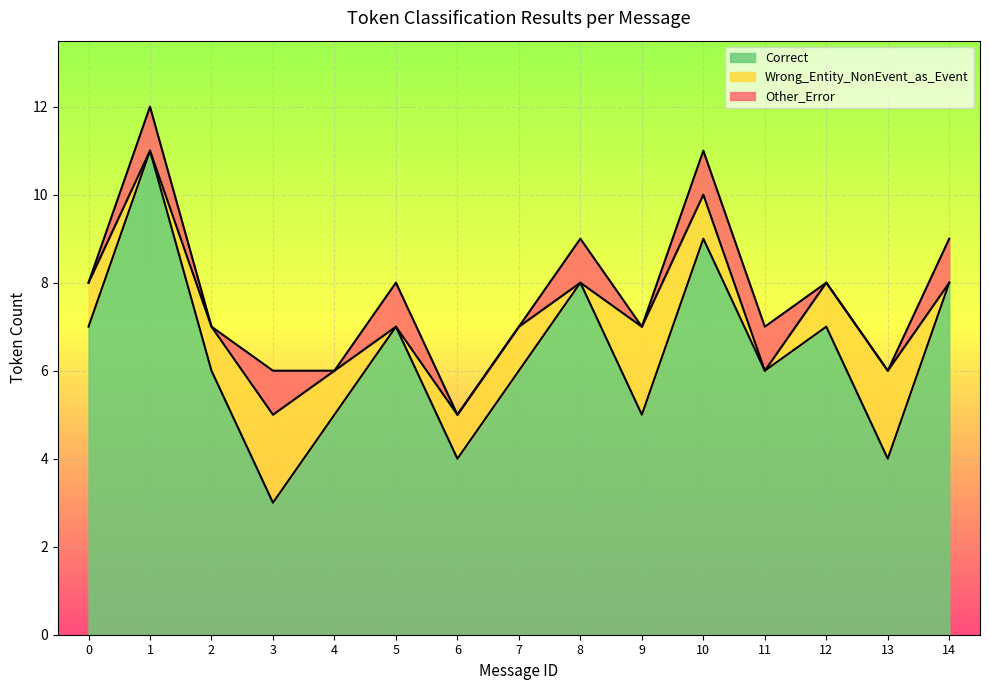

How many times do Other_Error and Wrong_Entity_NonEvent_as_Event cross each other?

8